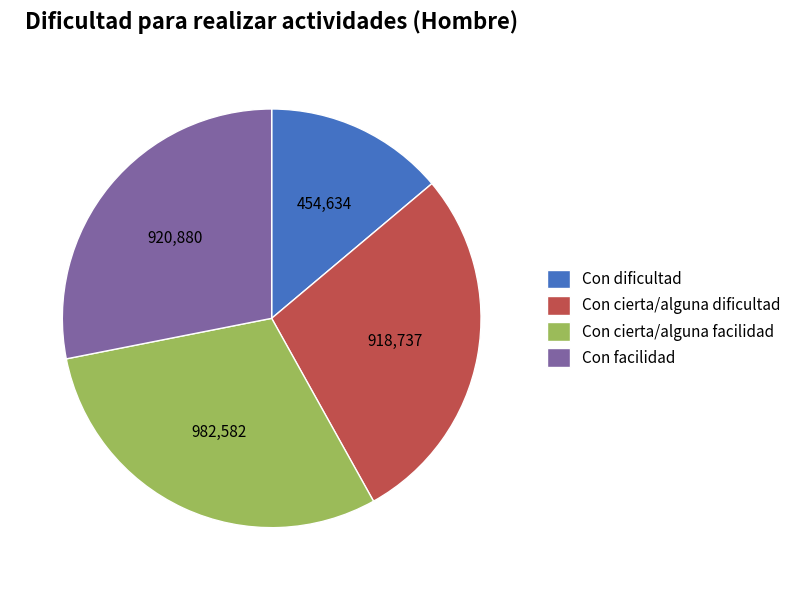

Count the number of slices in the pie.

4